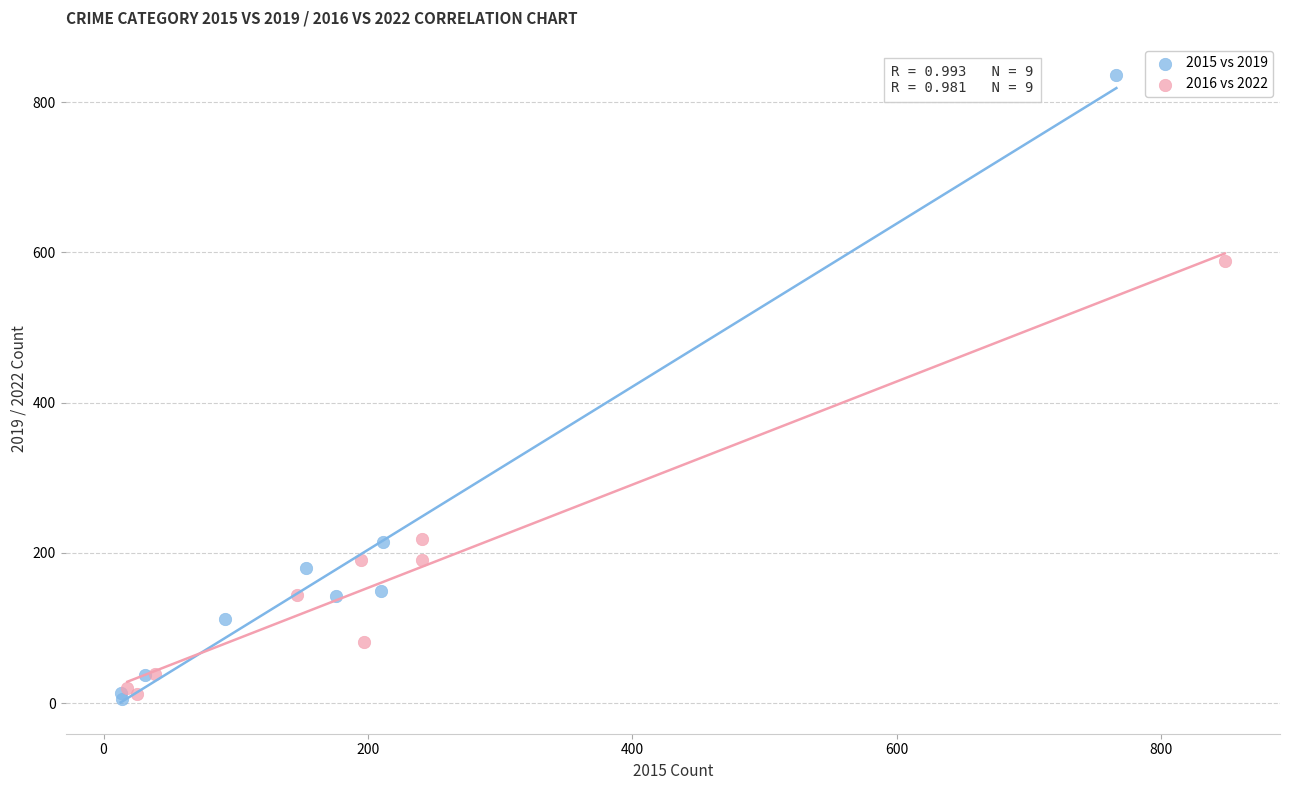

Which series contains the highest Y value?

2015 vs 2019